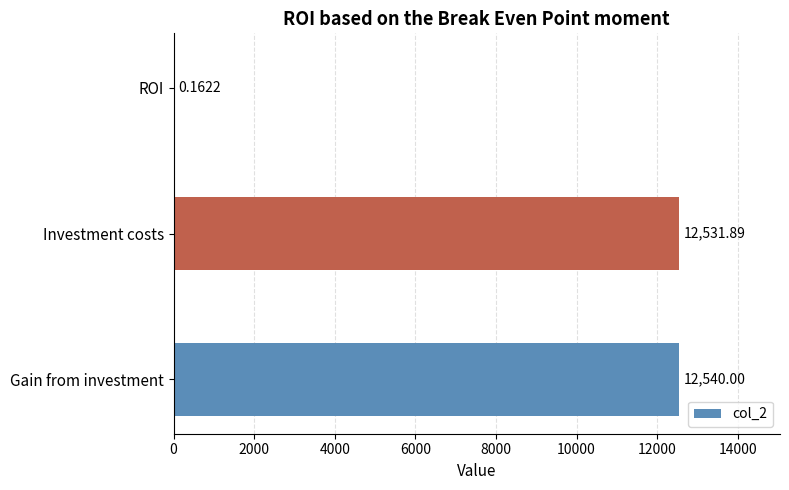

Where is the data nearest to the value 6270?

Investment costs